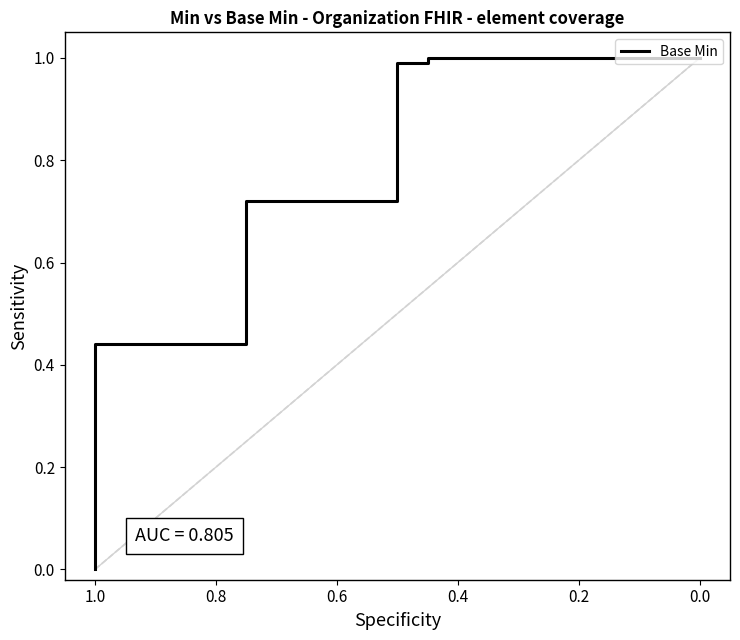

Reading right to left, what are all the values shown in this chart?

1.0	1.0	1.0	1.0	1.0	1.0	0.7	0.7	0.4	0.4	0.0